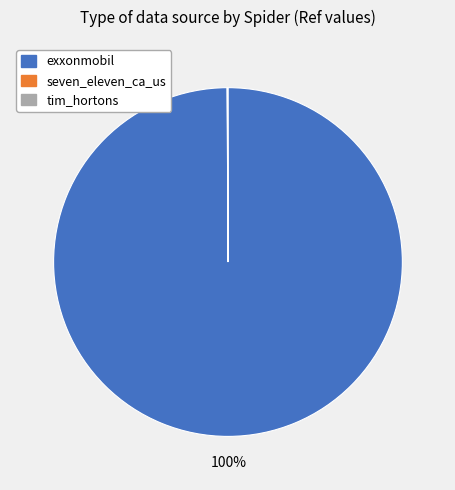

Which category accounts for the majority?

exxonmobil